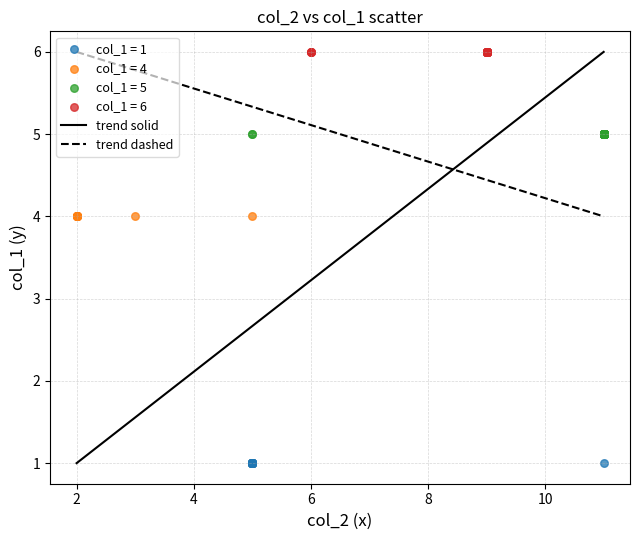

Which series reaches the maximum Y coordinate?

col_1 = 6